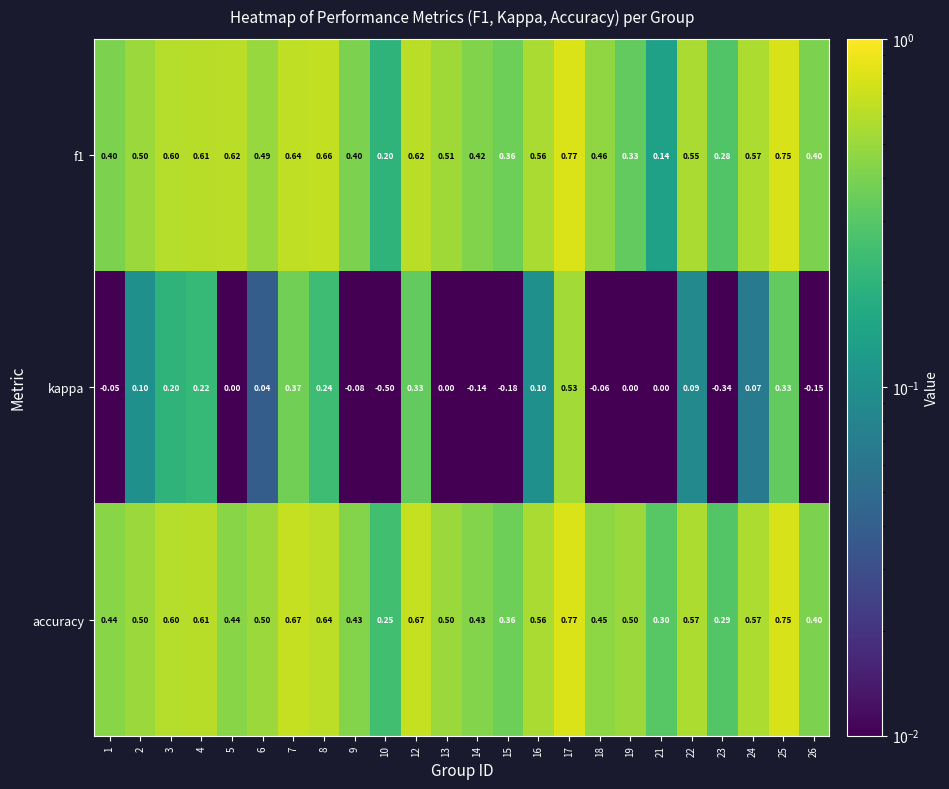

Which series has the largest total across all categories?

accuracy